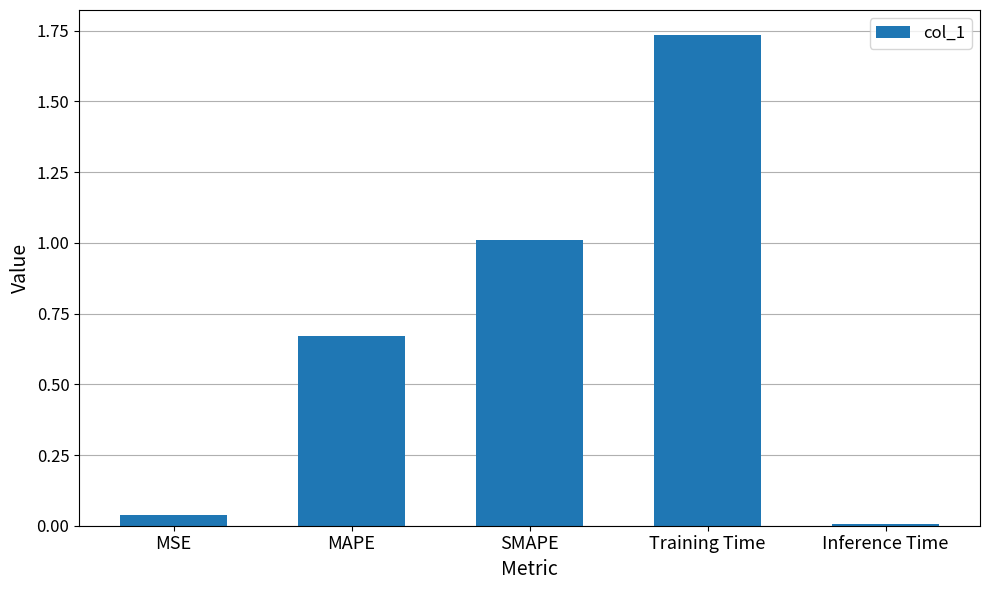

What is the value of the 3rd bar from the left?

1.0